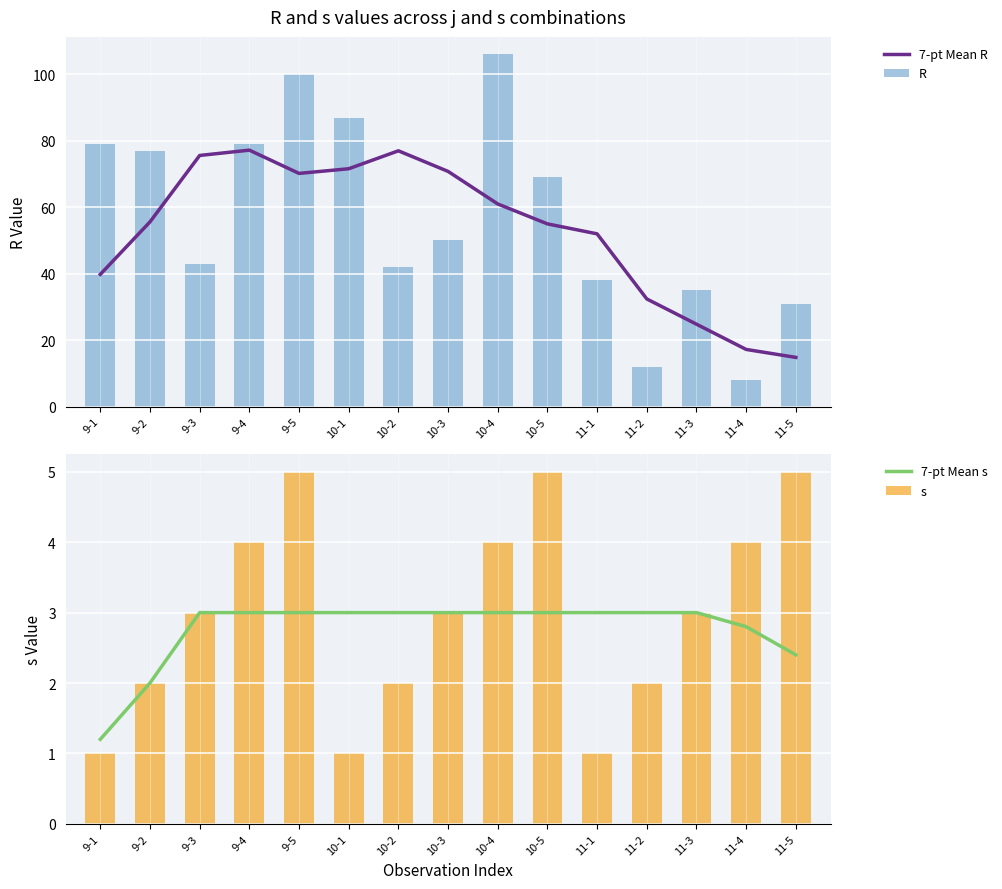

What are all the series names shown in the legend?

7-pt Mean R, R, 7-pt Mean s, s